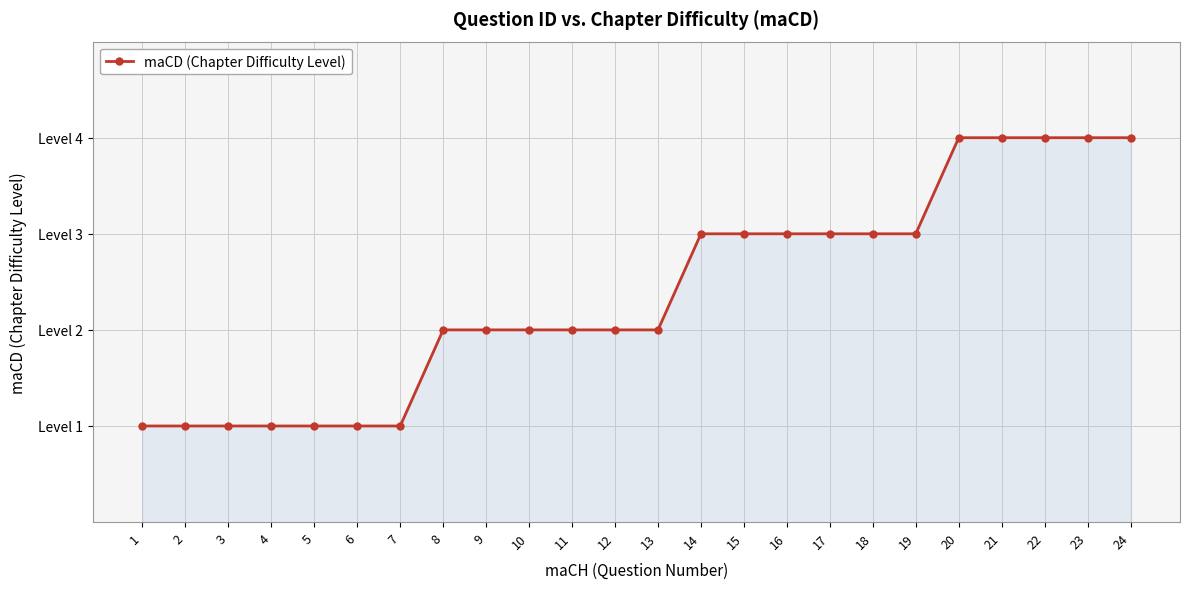

Reading left to right, what are all the values shown in this chart?

1=1	2=1	3=1	4=1	5=1	6=1	7=1	8=2	9=2	10=2	11=2	12=2	13=2	14=3	15=3	16=3	17=3	18=3	19=3	20=4	21=4	22=4	23=4	24=4